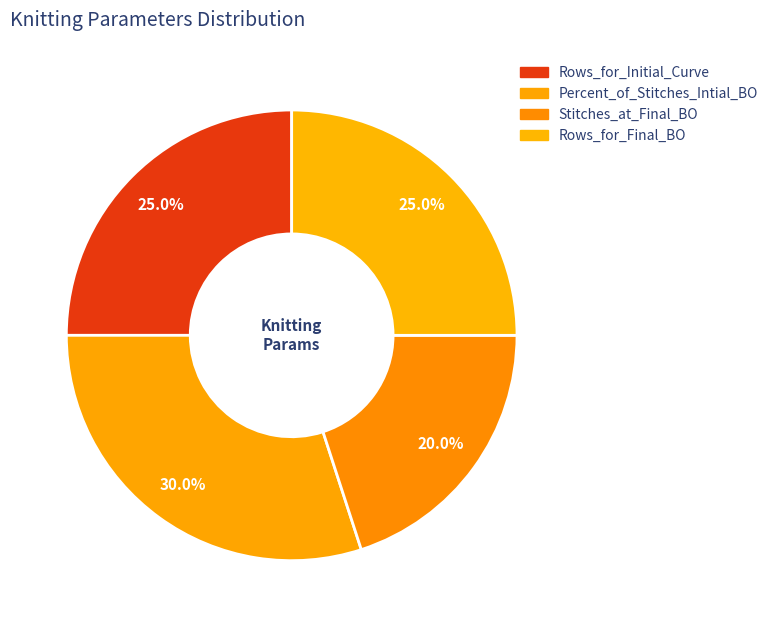

To the nearest percent, what percentage of the pie is Rows_for_Initial_Curve?

25%